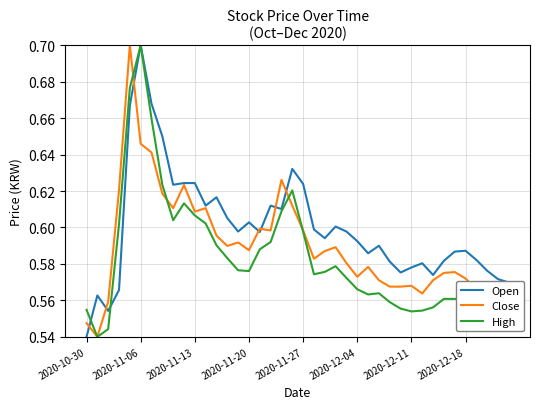

Does the chart display data point markers on the line(s)?

No